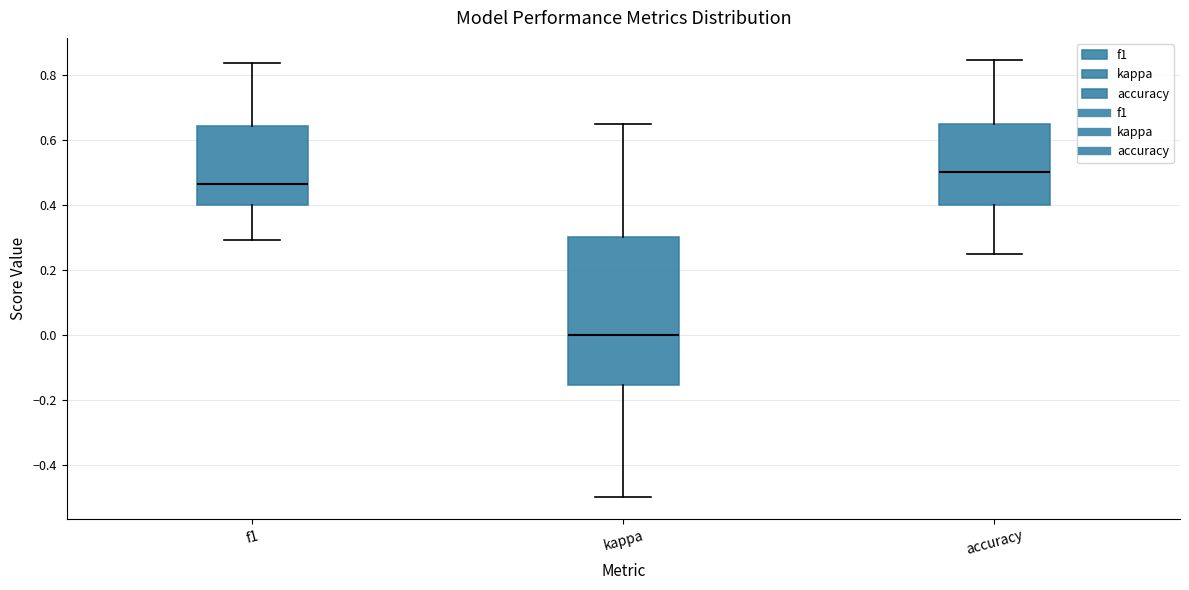

Reading left to right, transcribe this box plot: for each box, give where its median line is, the range the box spans, and where its two whiskers end, as read against the y-axis. The values are not printed on the chart, so give them approximately, as read against the axis.

f1: median 0.46, box 0.40 to 0.64, whiskers 0.30 to 0.84
kappa: median 0.00, box -0.16 to 0.30, whiskers -0.50 to 0.64
accuracy: median 0.50, box 0.40 to 0.64, whiskers 0.26 to 0.84